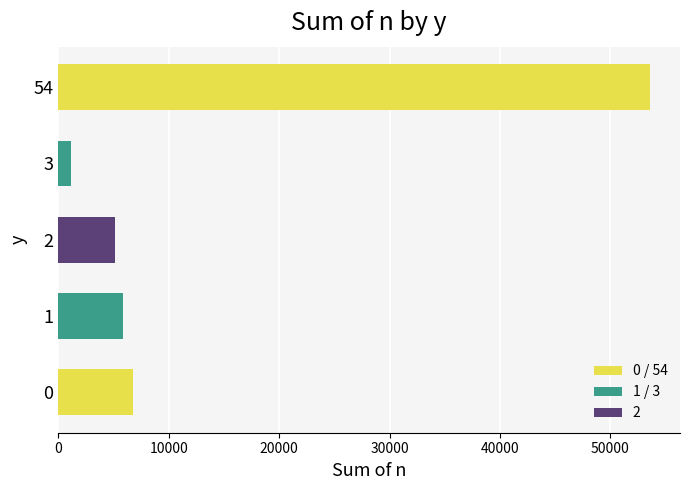

Are the bars horizontal?

Yes